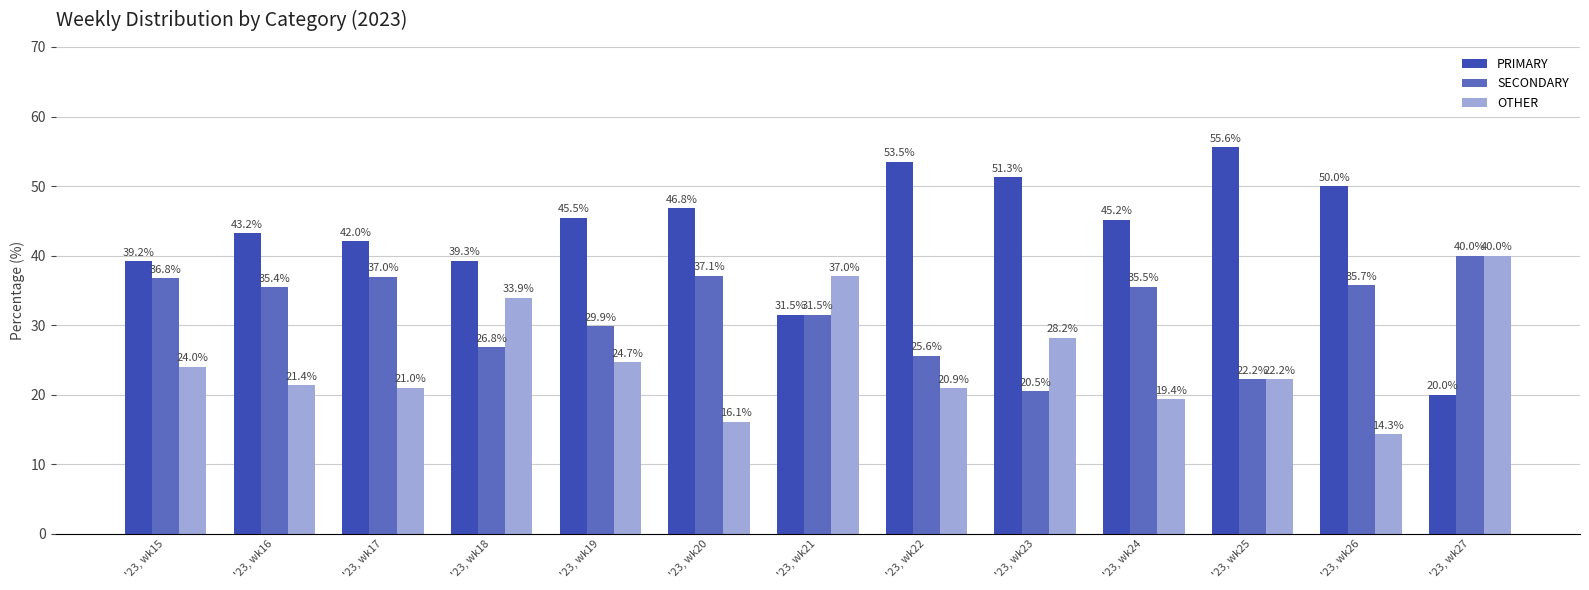

List the labels in order of SECONDARY value, largest first.

'23, wk27, '23, wk20, '23, wk17, '23, wk15, '23, wk26, '23, wk24, '23, wk16, '23, wk21, '23, wk19, '23, wk18, '23, wk22, '23, wk25, '23, wk23